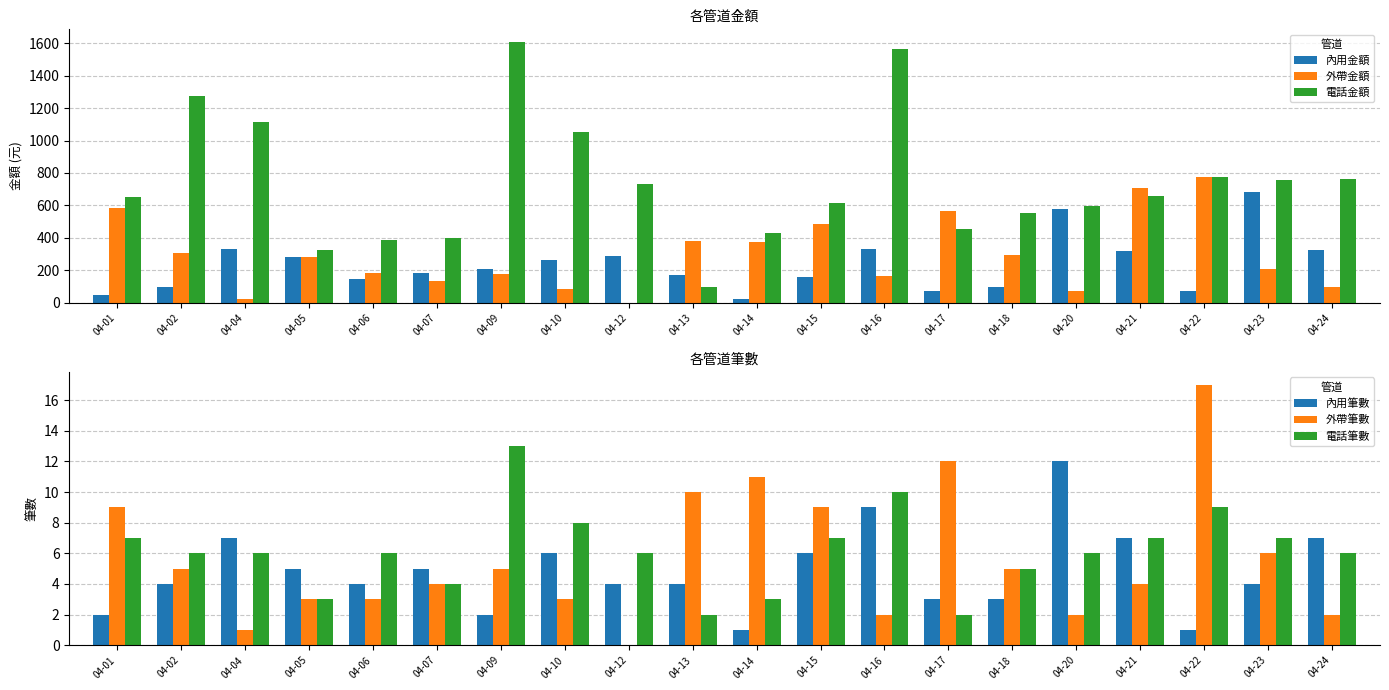

Rank the categories by 內用金額 value from lowest to highest.

04-14, 04-01, 04-22, 04-17, 04-02, 04-18, 04-06, 04-15, 04-13, 04-07, 04-09, 04-10, 04-05, 04-12, 04-21, 04-24, 04-04, 04-16, 04-20, 04-23